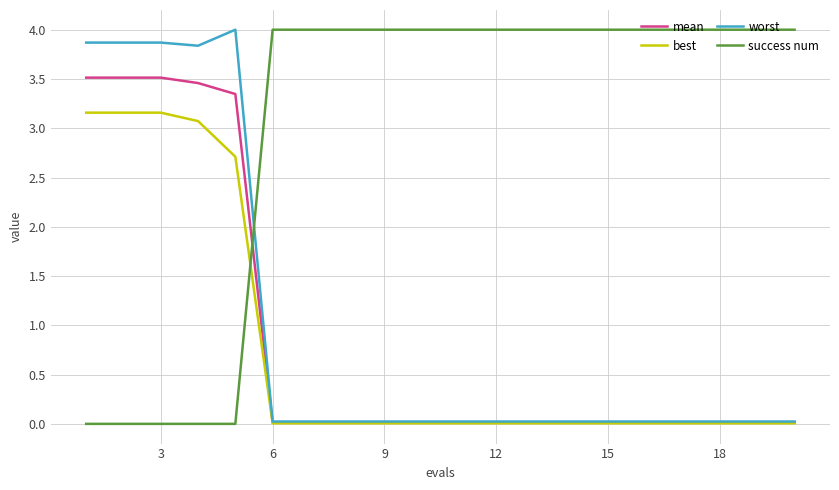

What is the maximum value shown in the chart?

4.0